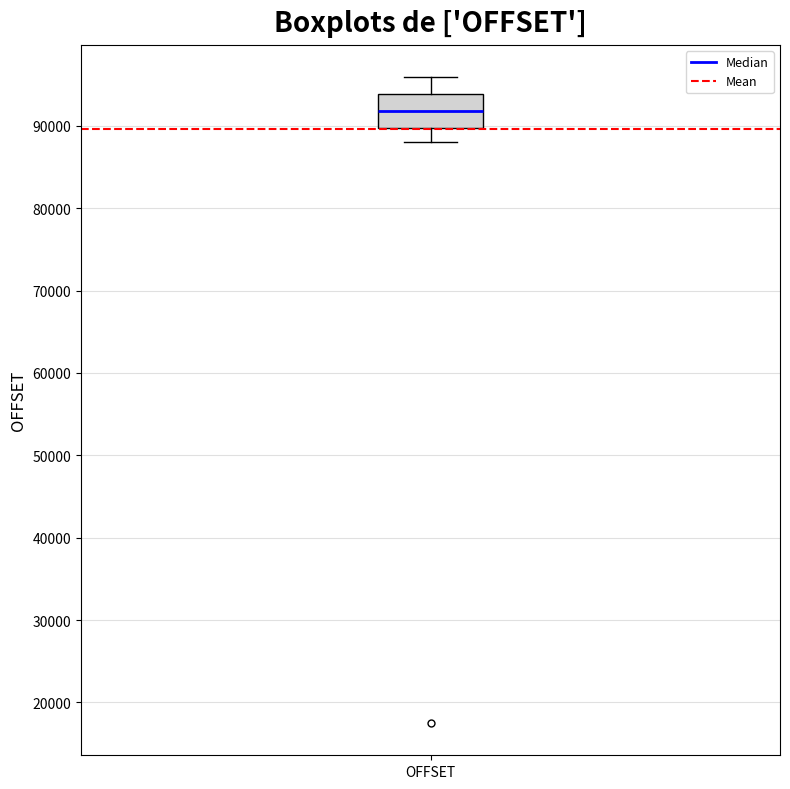

Where is the lower edge of the box for OFFSET on the y-axis? The values are not printed on the chart, so give them approximately, as read against the axis.

90000